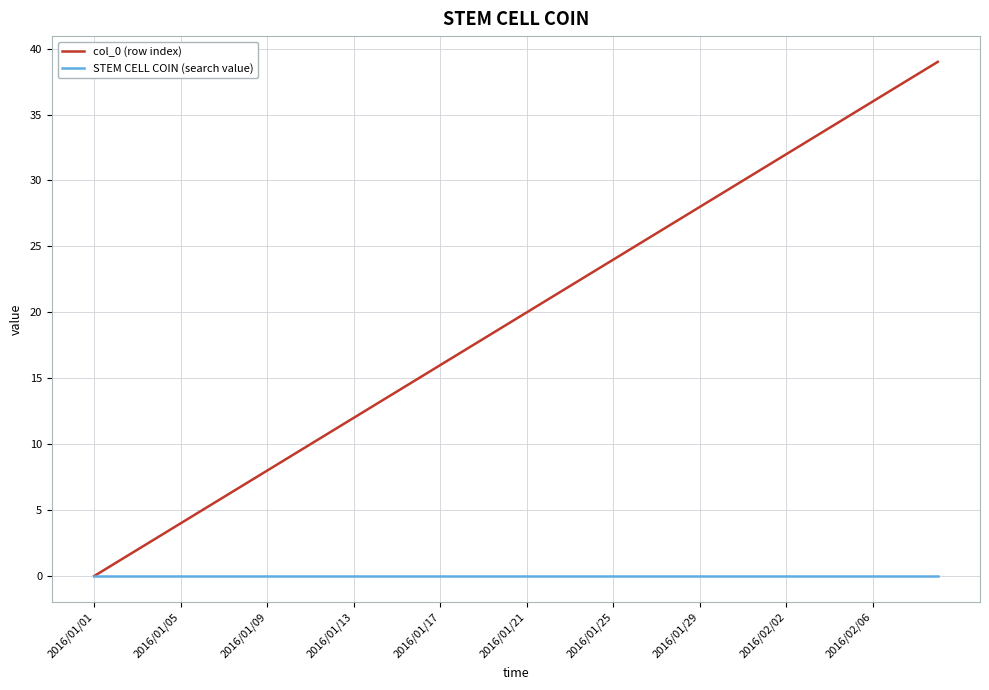

Which series has the largest range (max minus min)?

col_0 (row index)